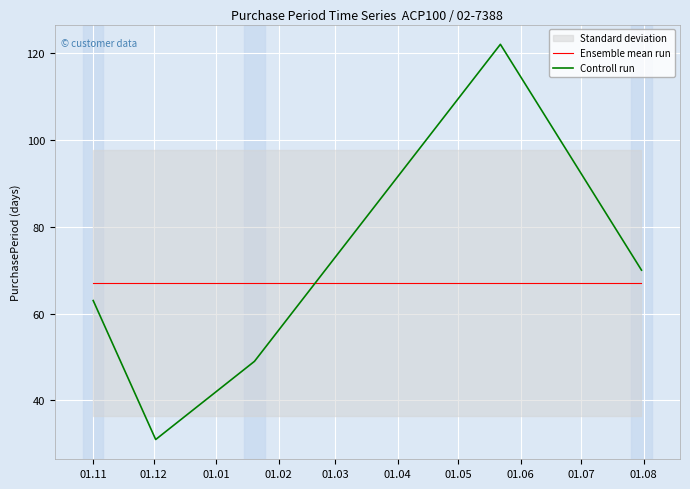

True or false: Ensemble mean run and Controll run intersect in this chart.

True